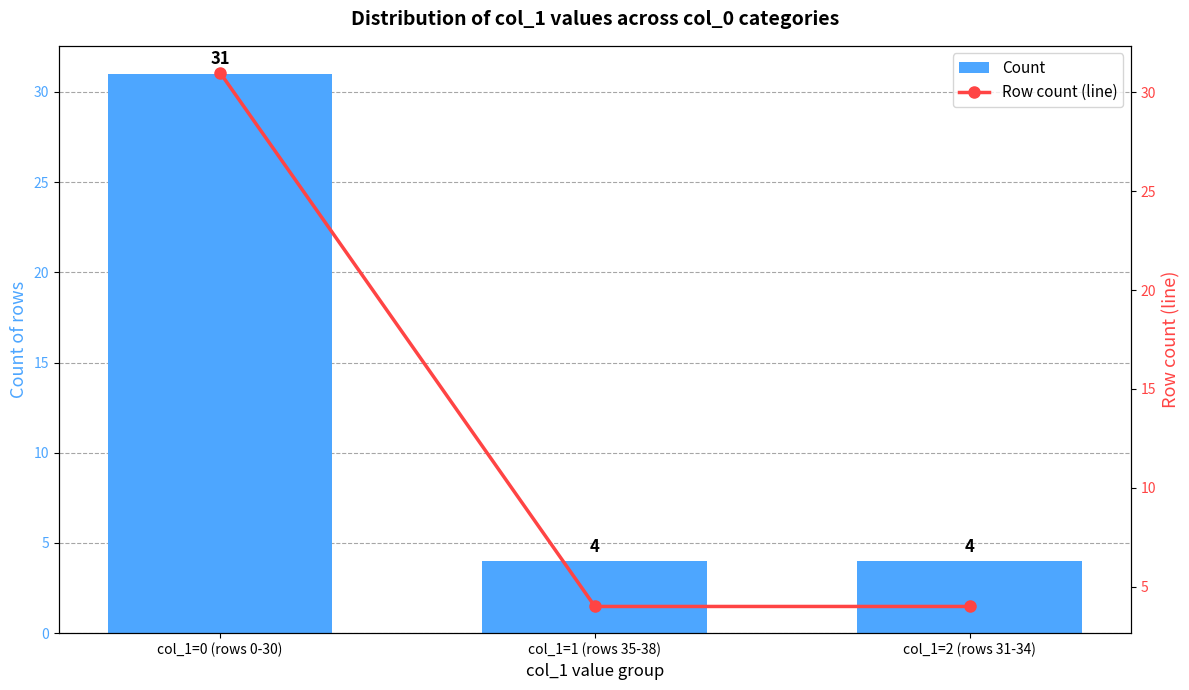

What is the average value of the Count series?

13